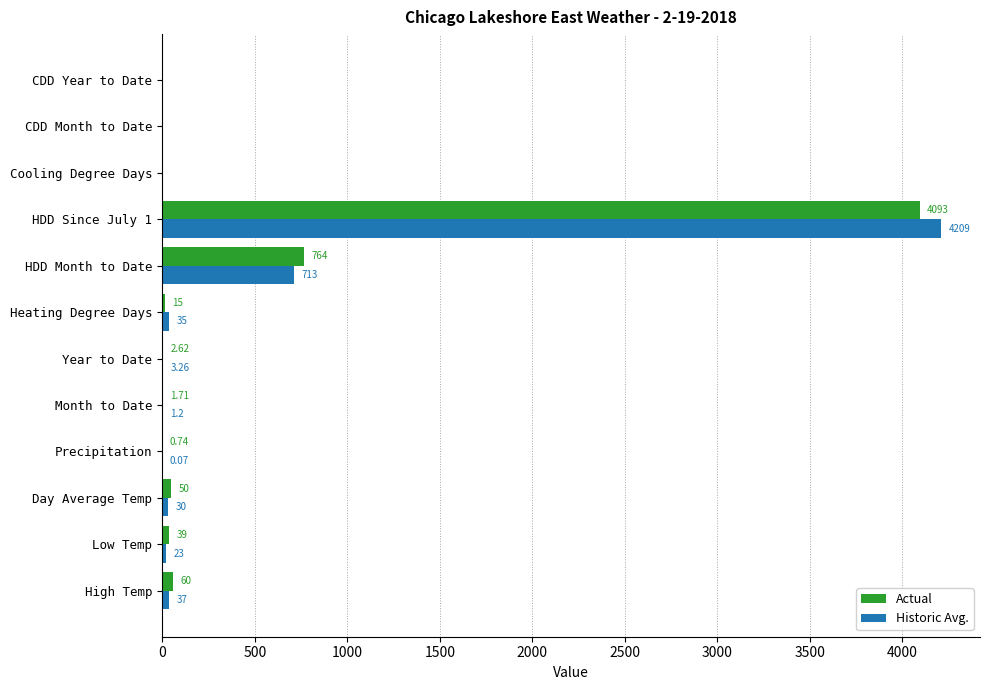

Which series changed the most between Precipitation and Heating Degree Days?

Historic Avg.